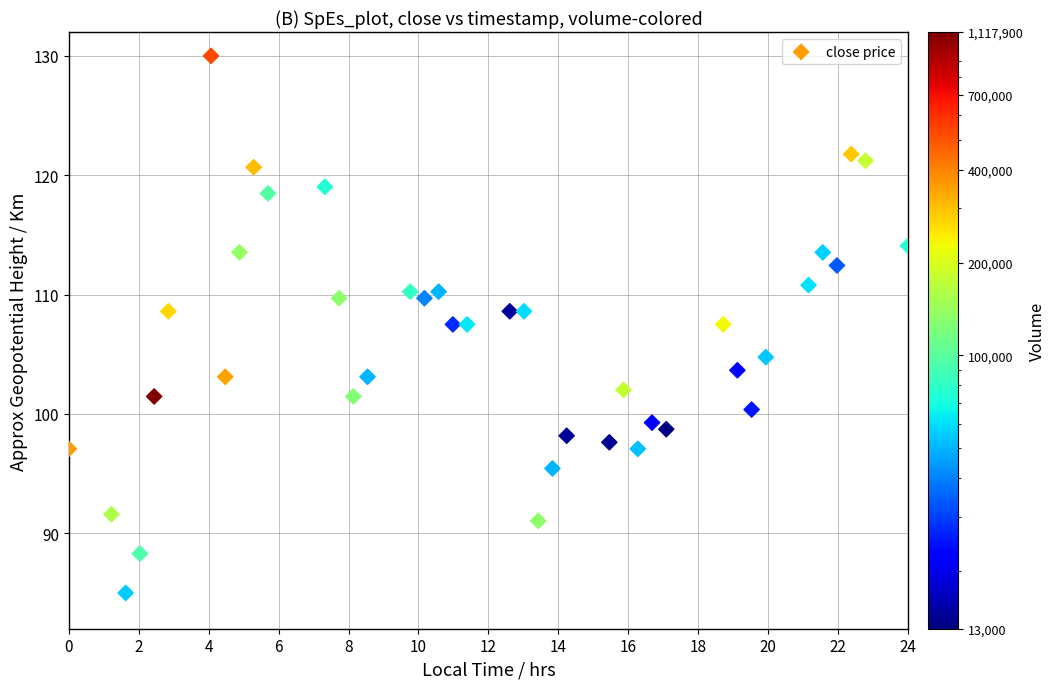

What is the range of Y values (max minus min)?

45.0